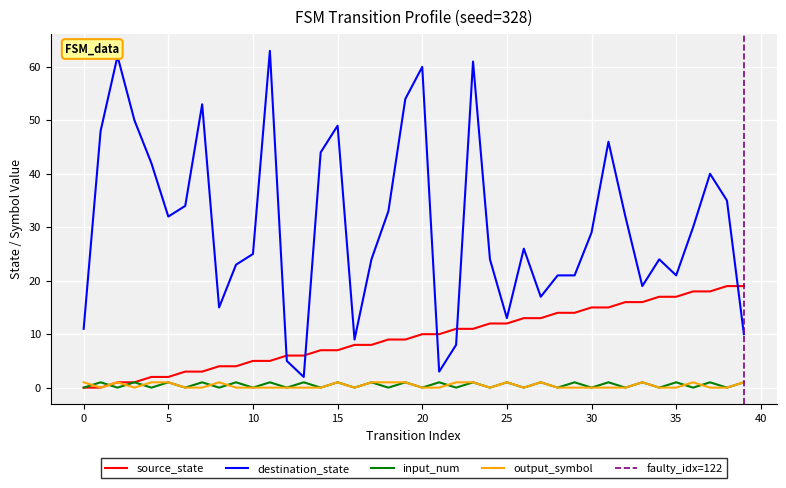

True or false: destination_state and input_num intersect in this chart.

False